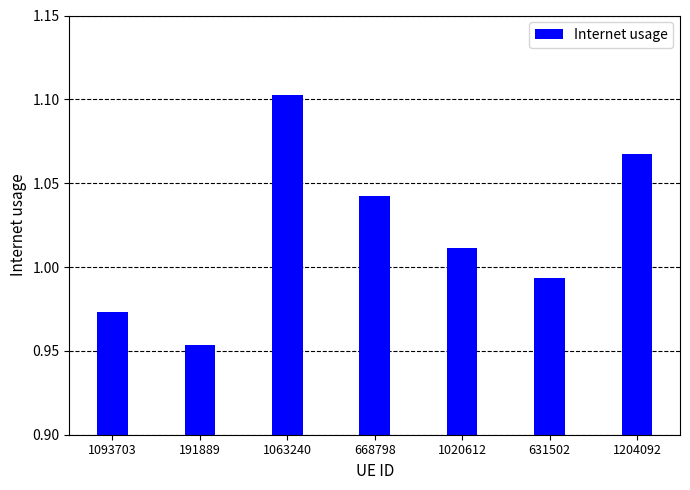

Where does the data first go above 1?

1063240